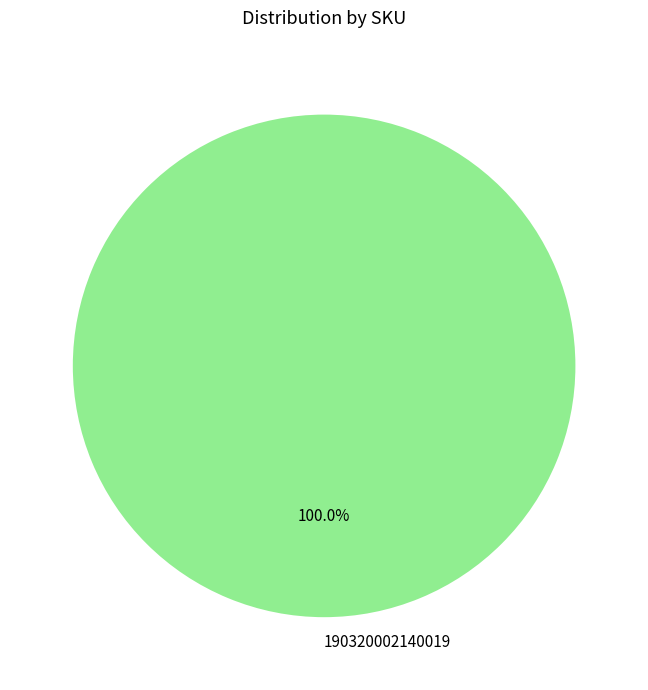

Which slice represents more than half of the pie?

190320002140019